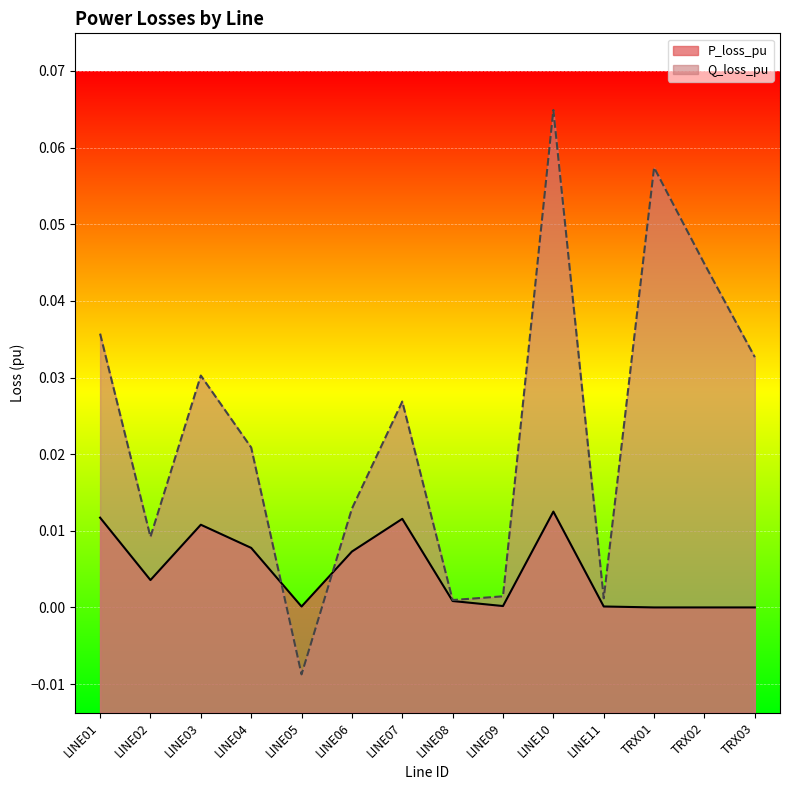

What is the label of the 10th point from the right?

LINE05